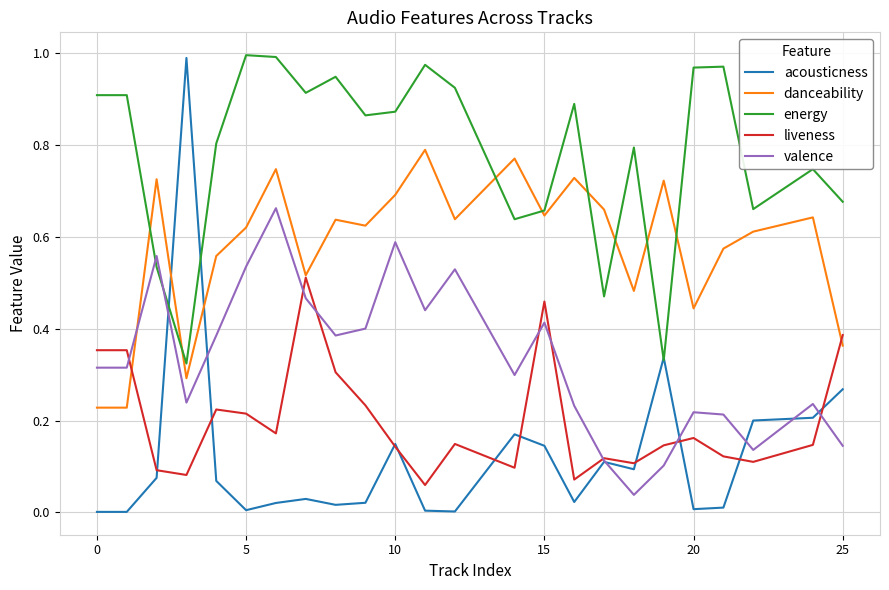

Which series has the largest total across all categories?

energy